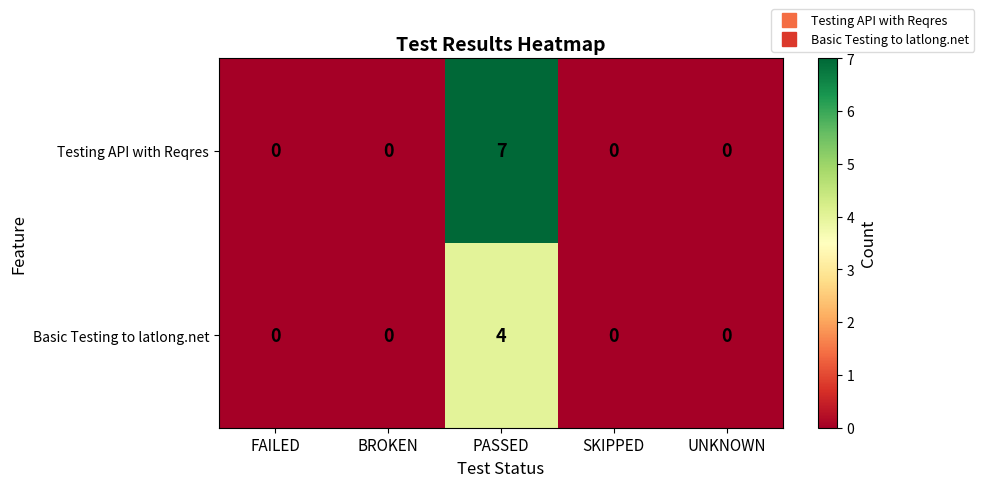

Rank the series by their average value, from lowest to highest.

Basic Testing to latlong.net, Testing API with Reqres